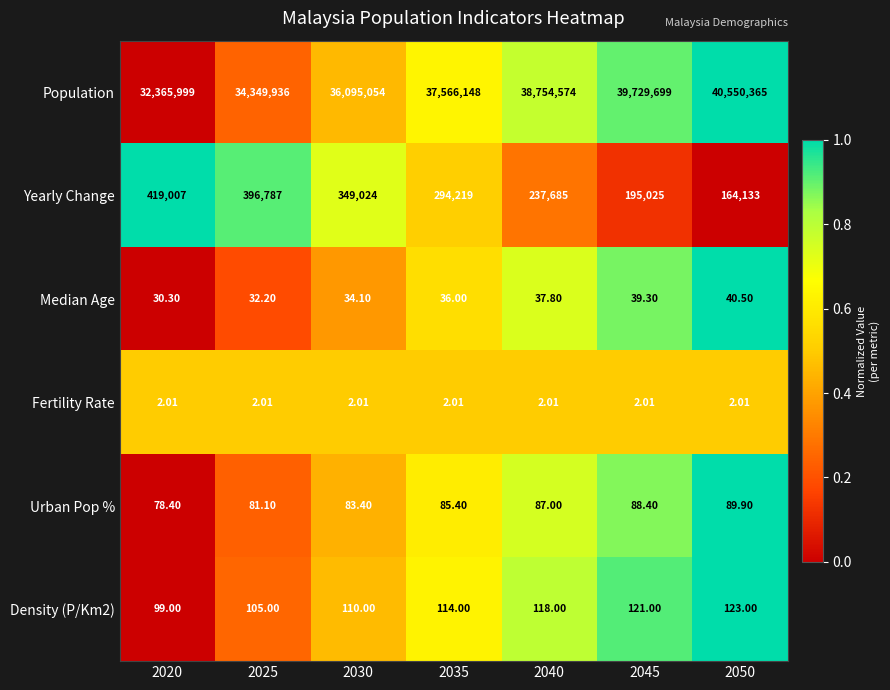

Is the value of Population at 2040 greater than the value of Urban Pop % at 2050?

Yes